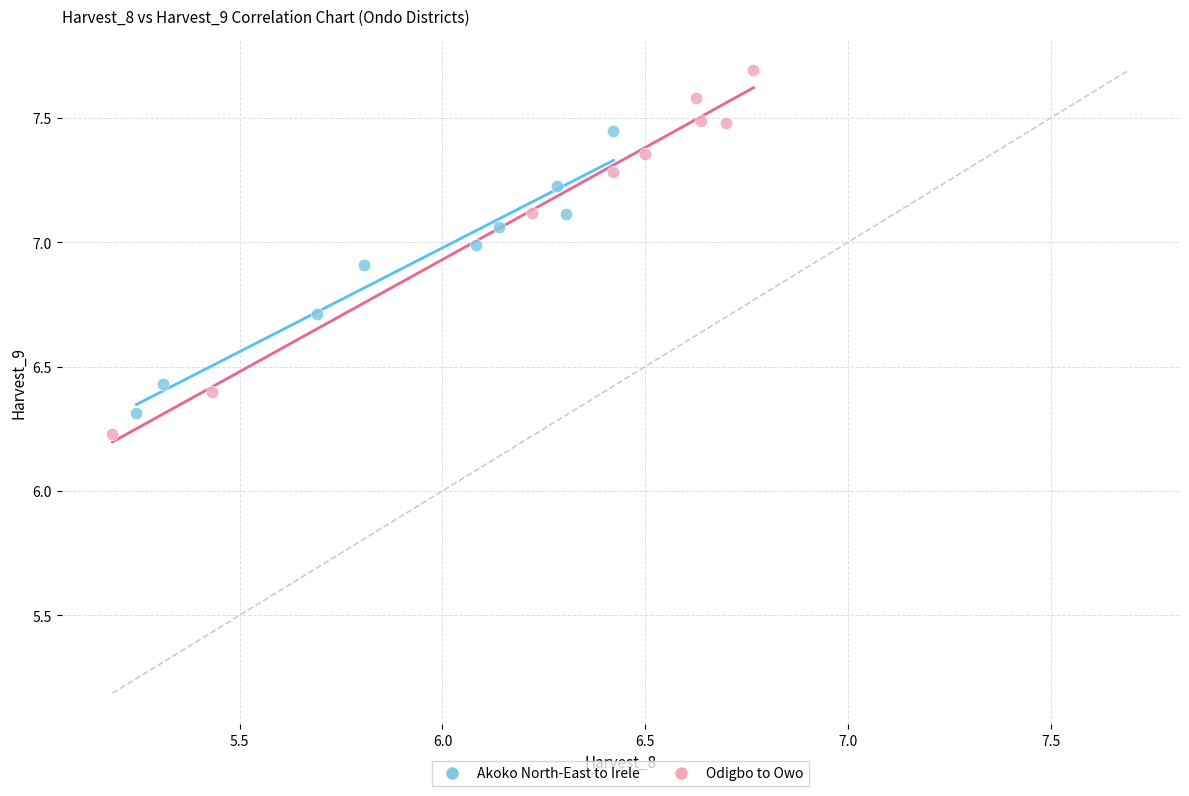

Which series has the largest Y range (max minus min)?

Odigbo to Owo